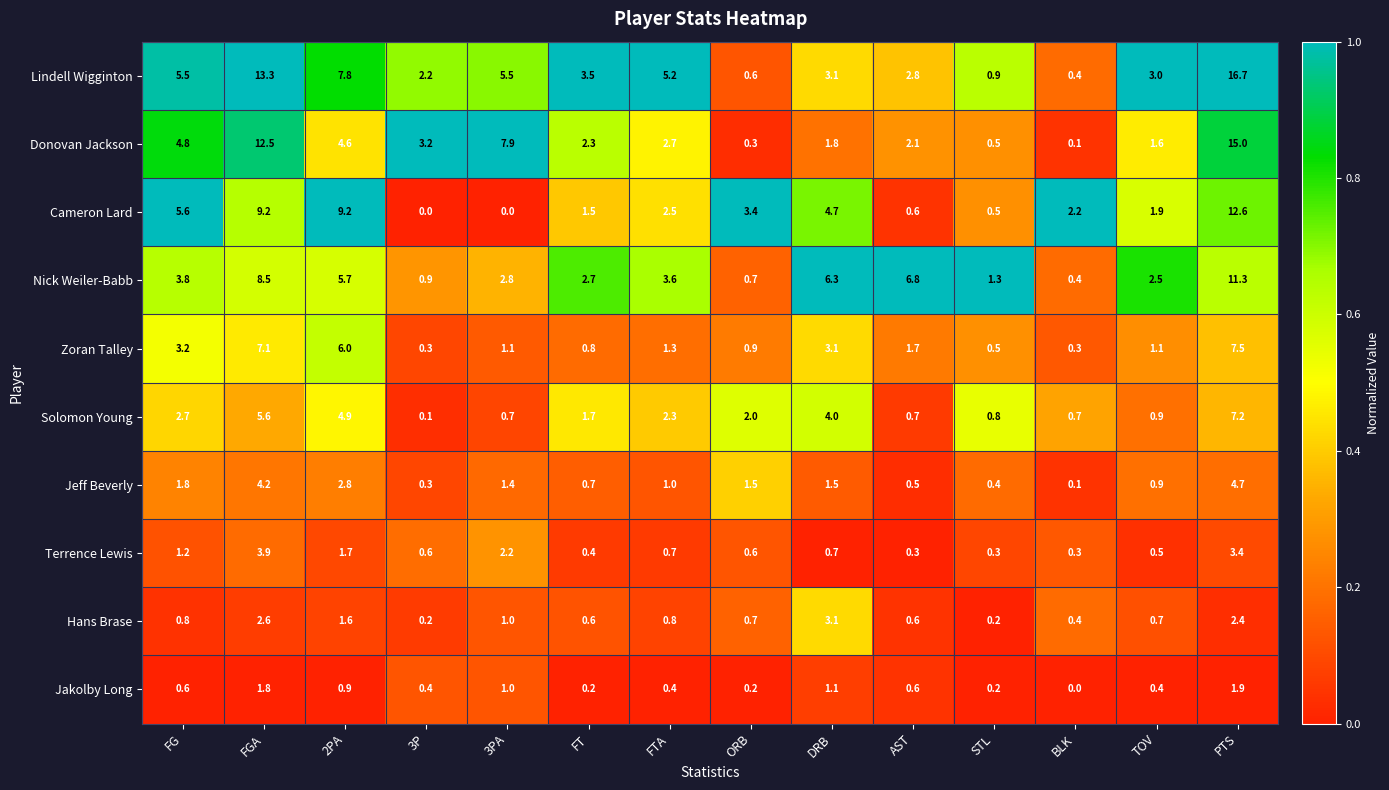

Is the value of Jeff Beverly at AST greater than the value of Cameron Lard at BLK?

No